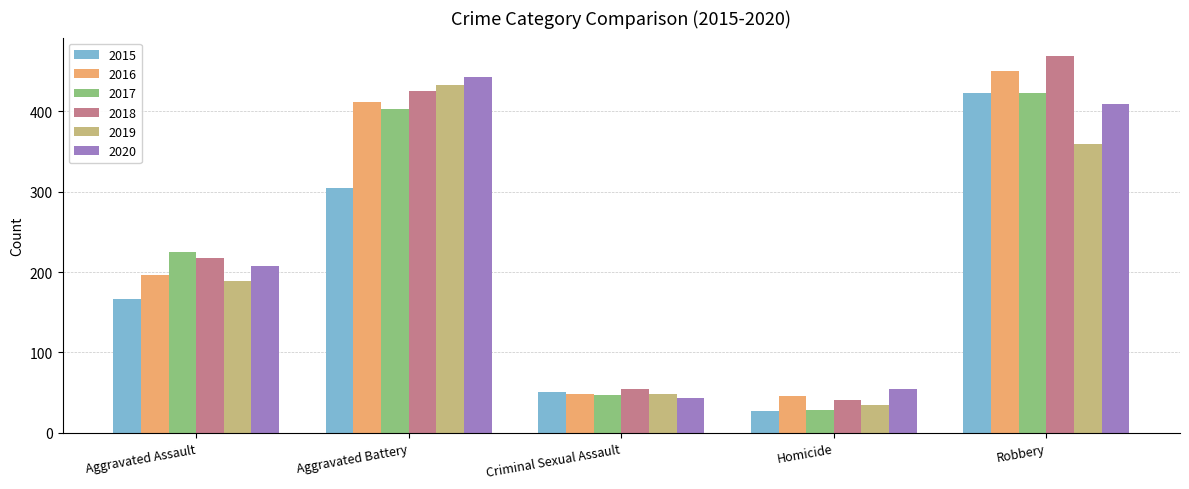

Rank the categories by 2015 value from lowest to highest.

Homicide, Criminal Sexual Assault, Aggravated Assault, Aggravated Battery, Robbery